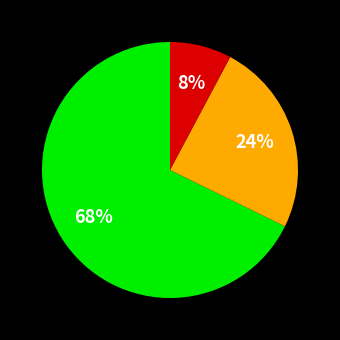

Is there any slice that represents more than half of the pie?

Yes